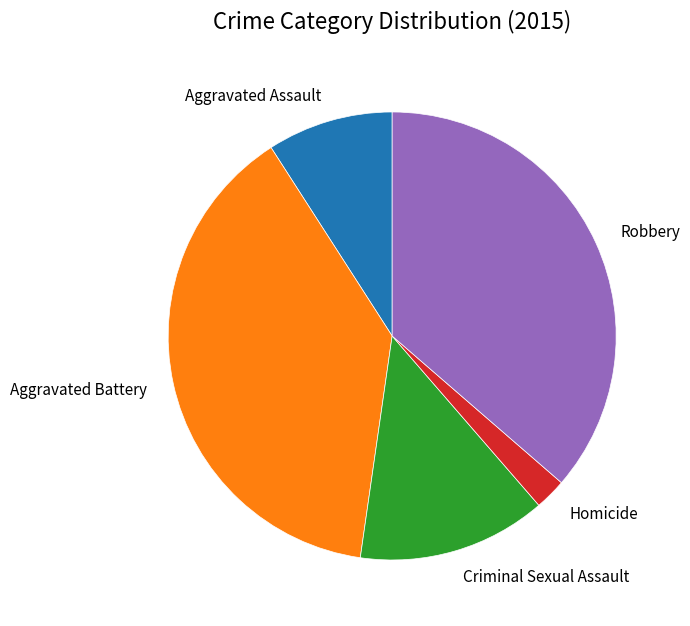

The Criminal Sexual Assault slice represents 14% of the pie. True or false?

True